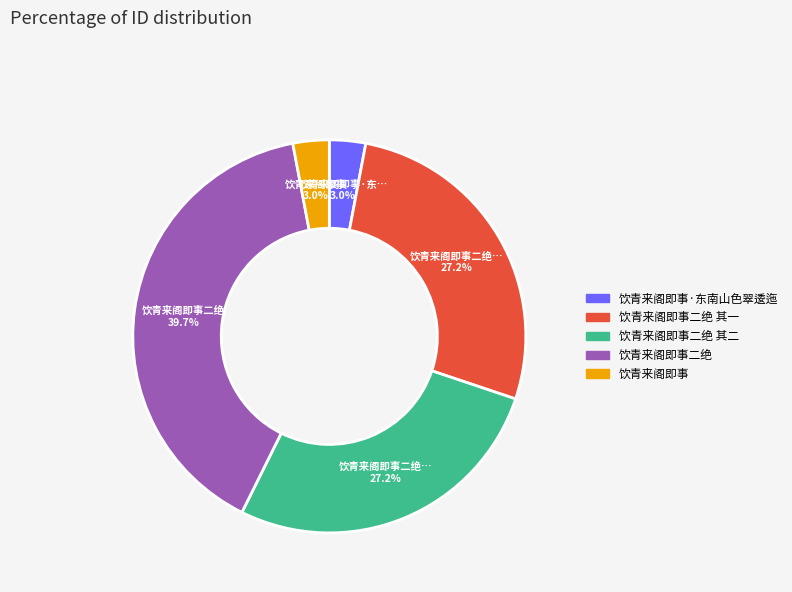

To the nearest percent, what portion does 饮青来阁即事 represent?

3%